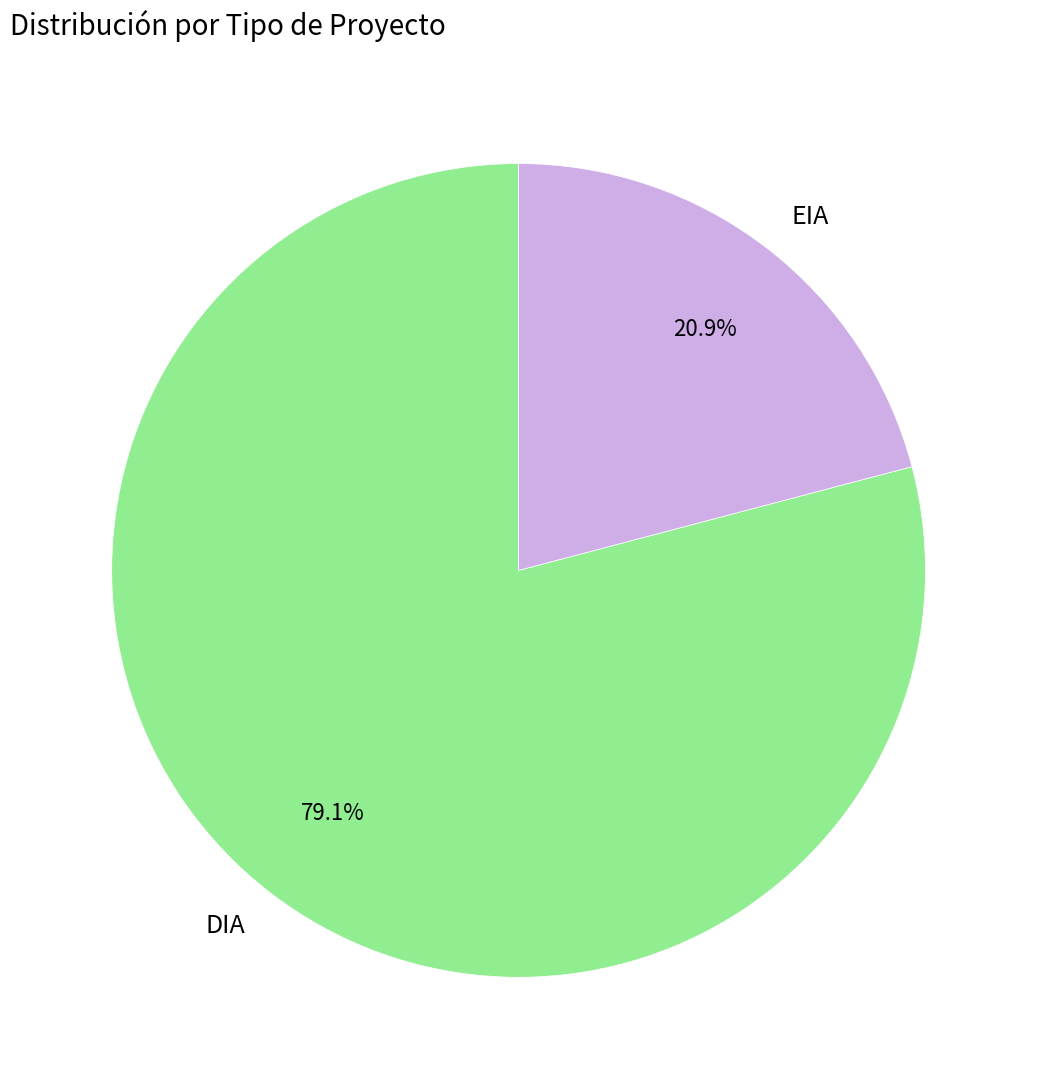

What portion of the pie excludes EIA?

79.1%